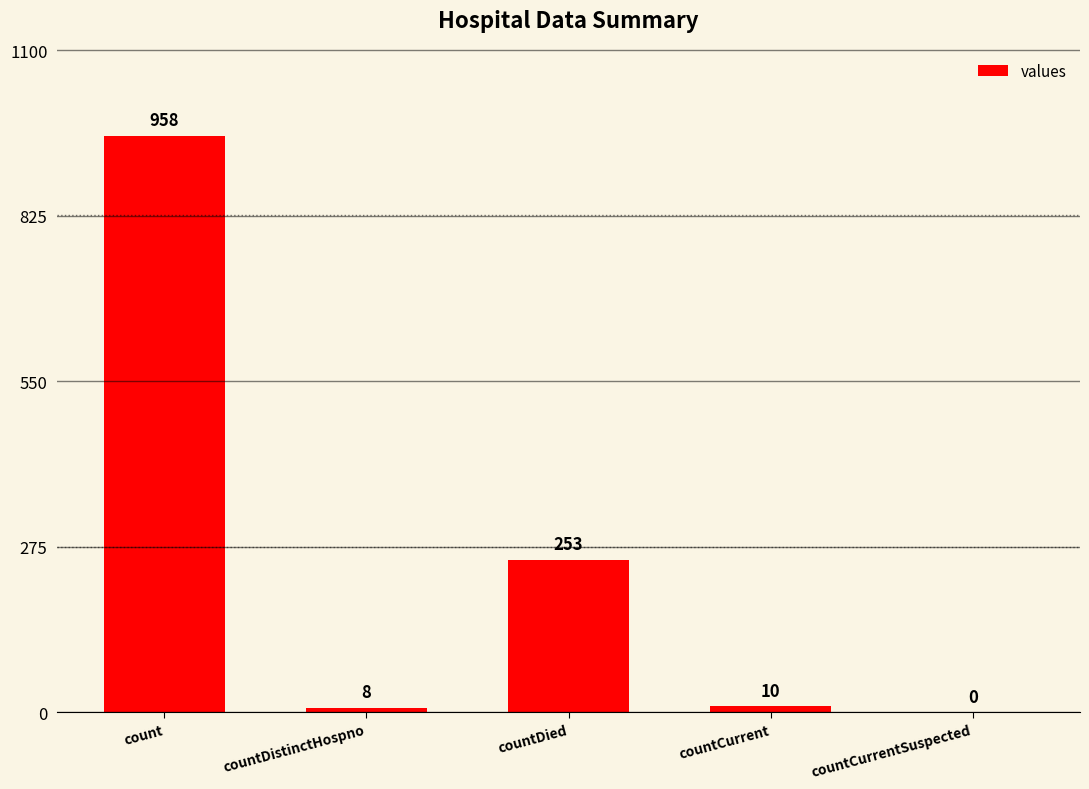

What is the difference between the values at countCurrent and countDied?

243